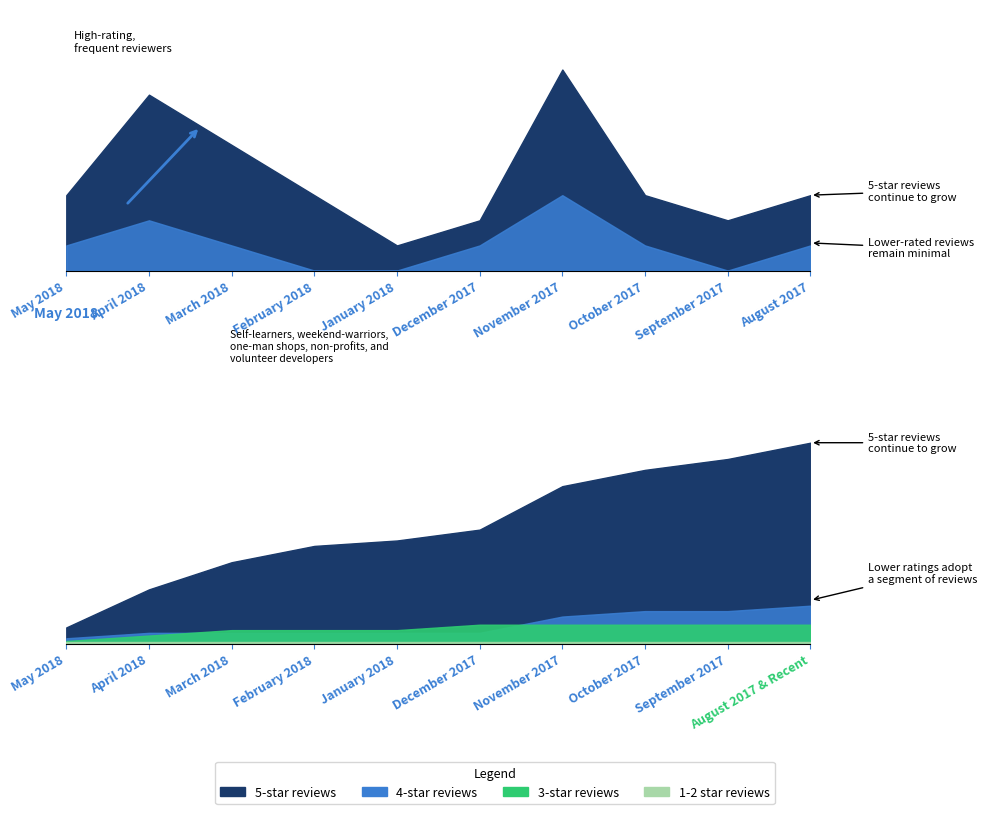

What position from the right is September 2017?

2